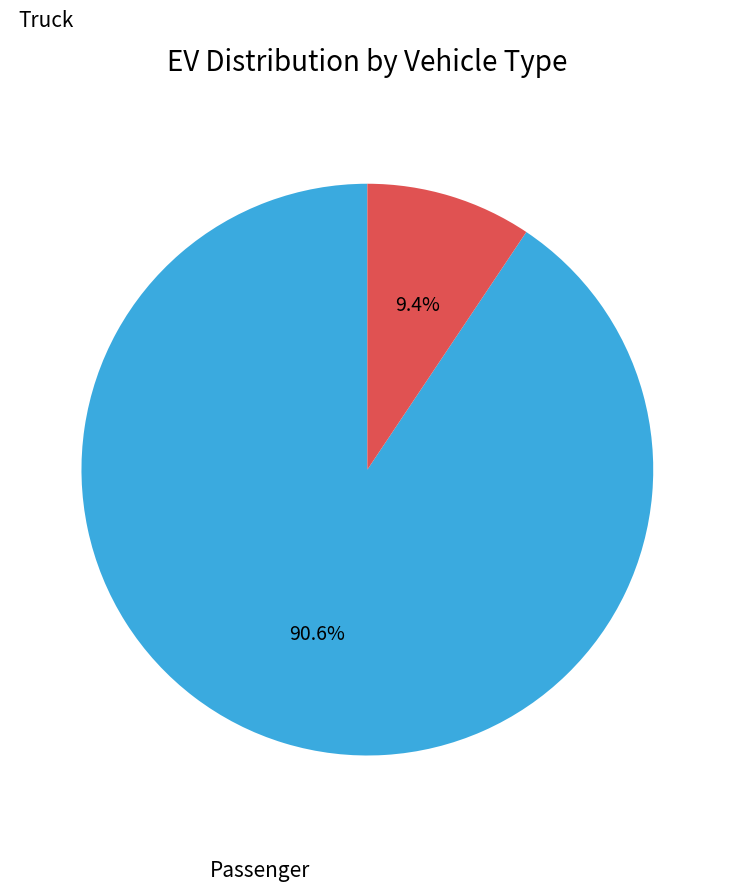

Which category accounts for the majority?

Passenger